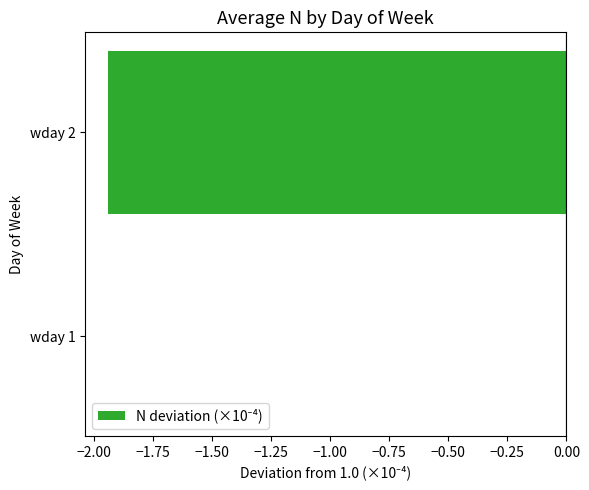

Which category has the highest value across all series?

wday 1